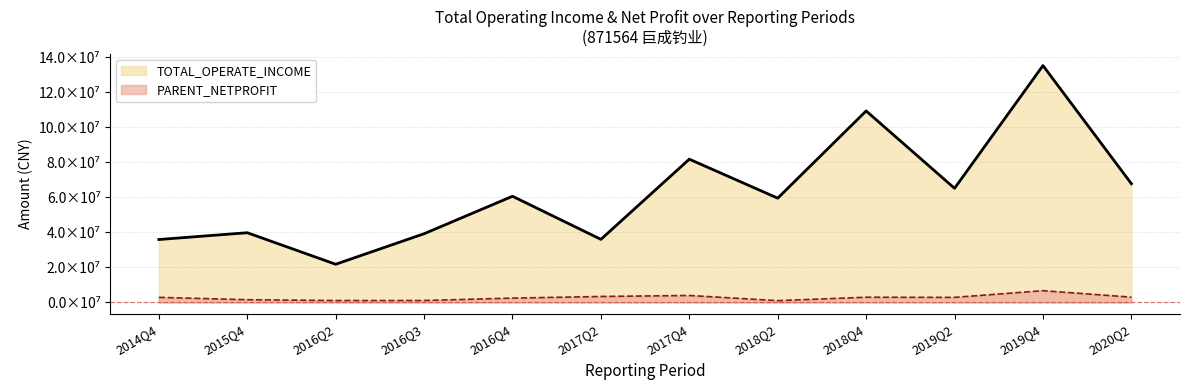

How many distinct data groups are displayed?

2